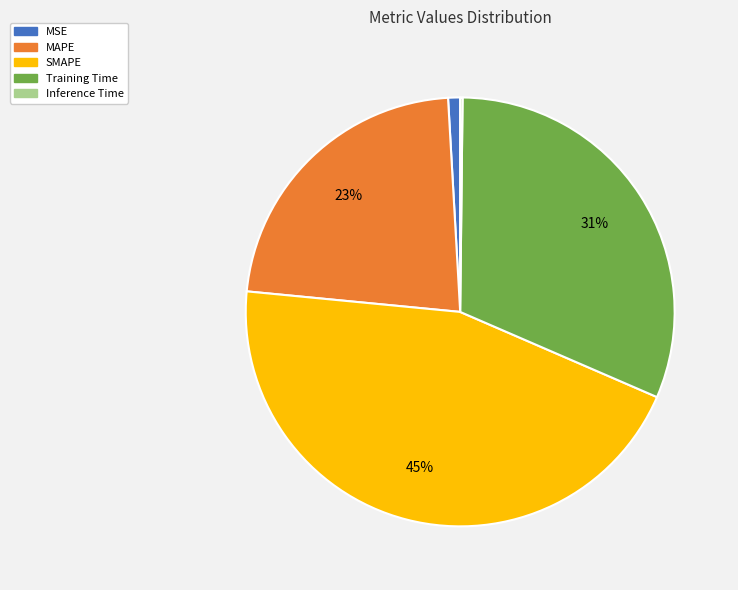

Which has a higher value, Training Time or MSE?

Training Time